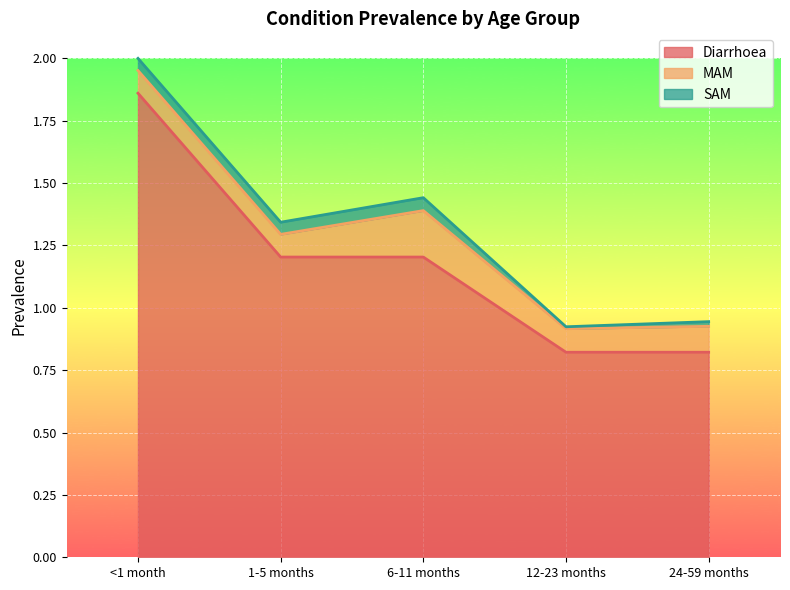

Reading left to right, transcribe all the data shown in this chart.

Diarrhoea: <1 month=1.9	1-5 months=1.2	6-11 months=1.2	12-23 months=0.8	24-59 months=0.8
MAM: <1 month=0.1	1-5 months=0.1	6-11 months=0.2	12-23 months=0.1	24-59 months=0.1
SAM: <1 month=0.0	1-5 months=0.0	6-11 months=0.1	12-23 months=0.0	24-59 months=0.0